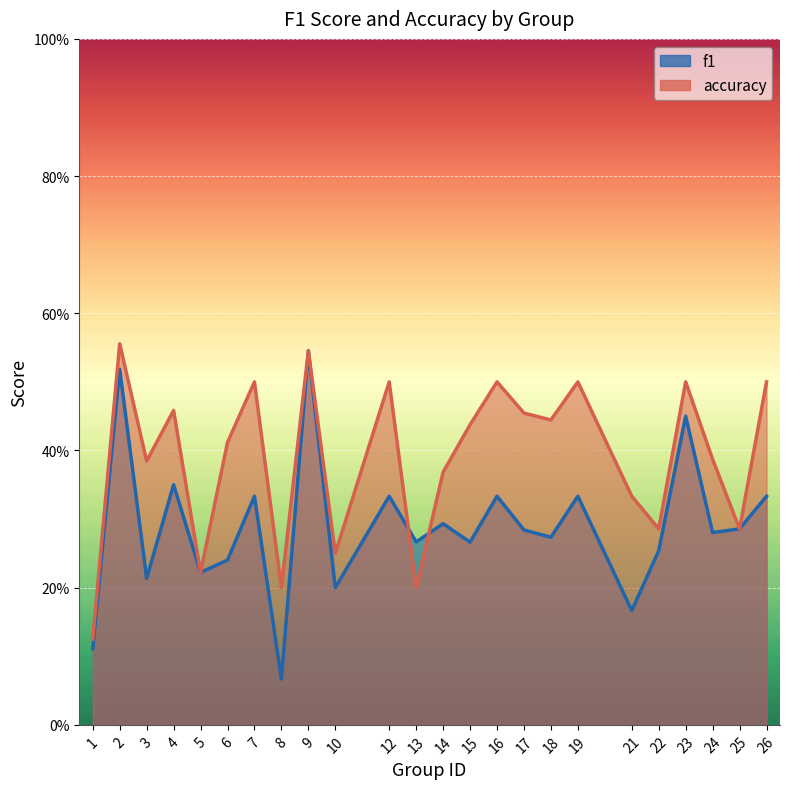

Which series has the largest range (max minus min)?

f1